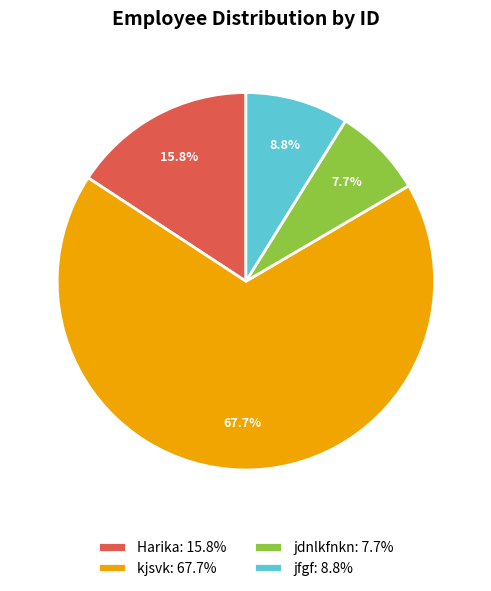

Which slice is the largest?

kjsvk